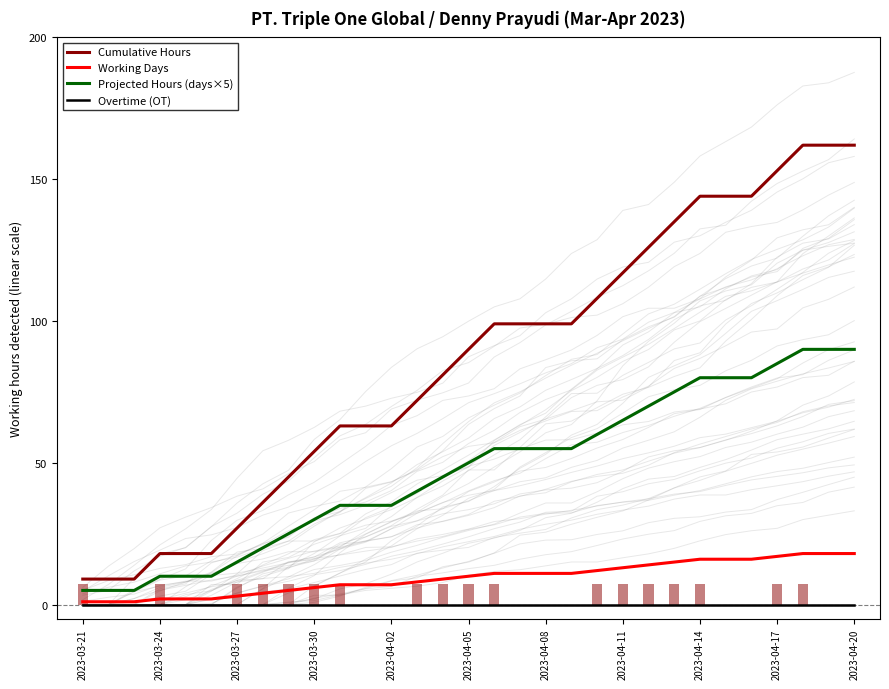

Which category has the lowest value across all series?

2023-03-21